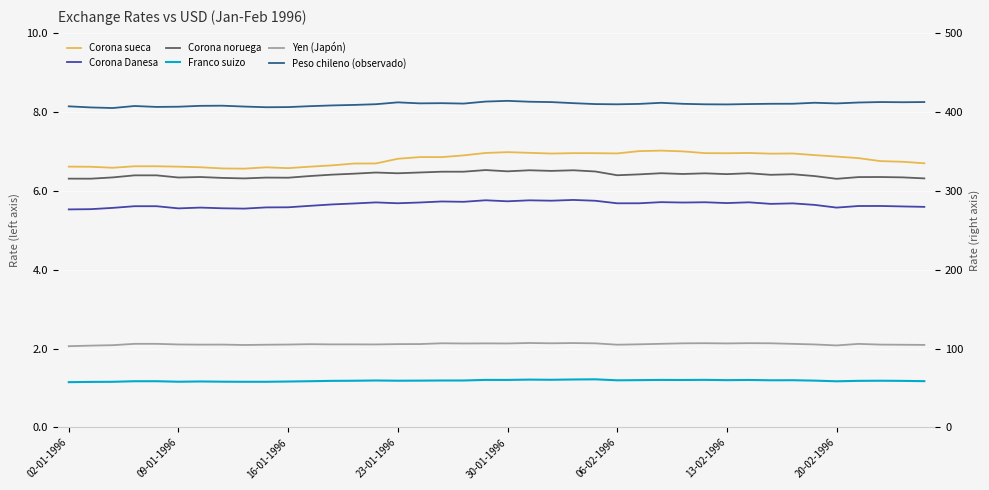

In Yen (Japón), how many points are higher than both neighbors (excluding endpoints)?

10